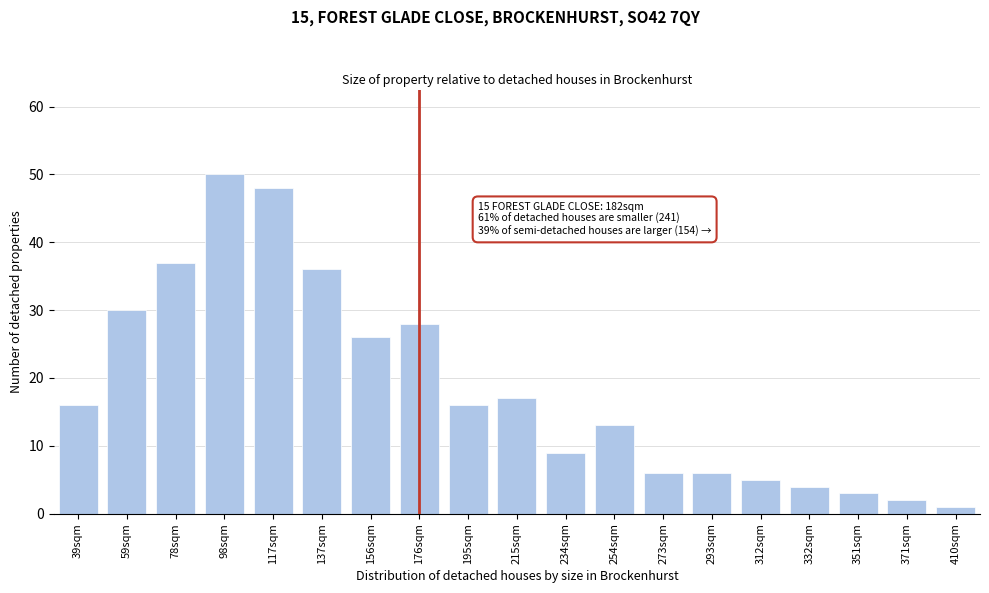

Reading left to right, list all the values displayed in this chart.

16	30	37	50	48	36	26	28	16	17	9	13	6	6	5	4	3	2	1